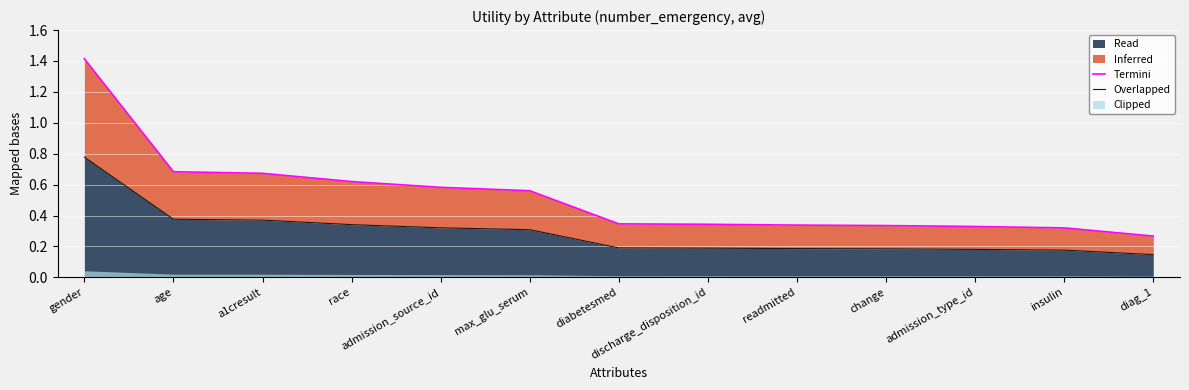

Reading left to right, what are all the values shown in this chart?

Termini: 1.4	0.7	0.7	0.6	0.6	0.6	0.3	0.3	0.3	0.3	0.3	0.3	0.3
Overlapped: 0.8	0.4	0.4	0.3	0.3	0.3	0.2	0.2	0.2	0.2	0.2	0.2	0.1